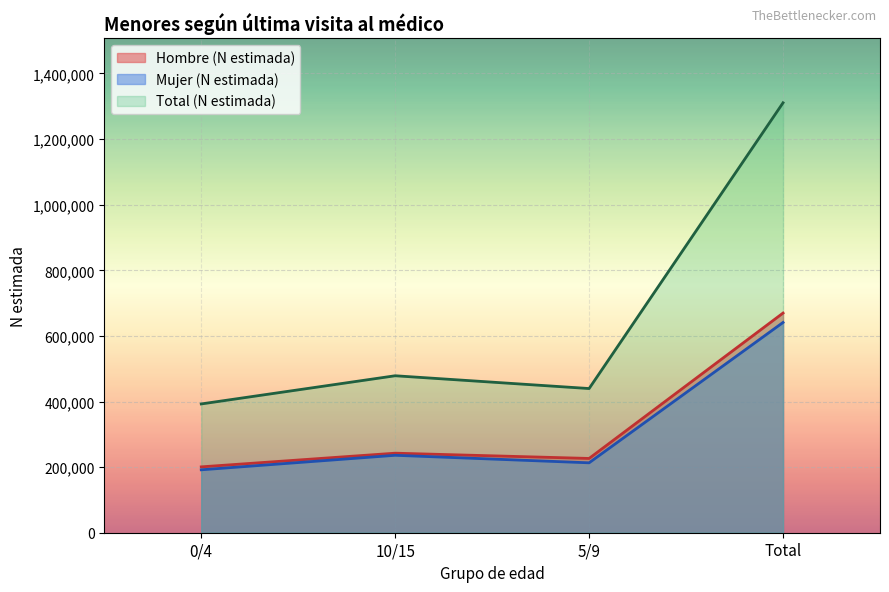

At which category is the sum across all series the highest?

Total